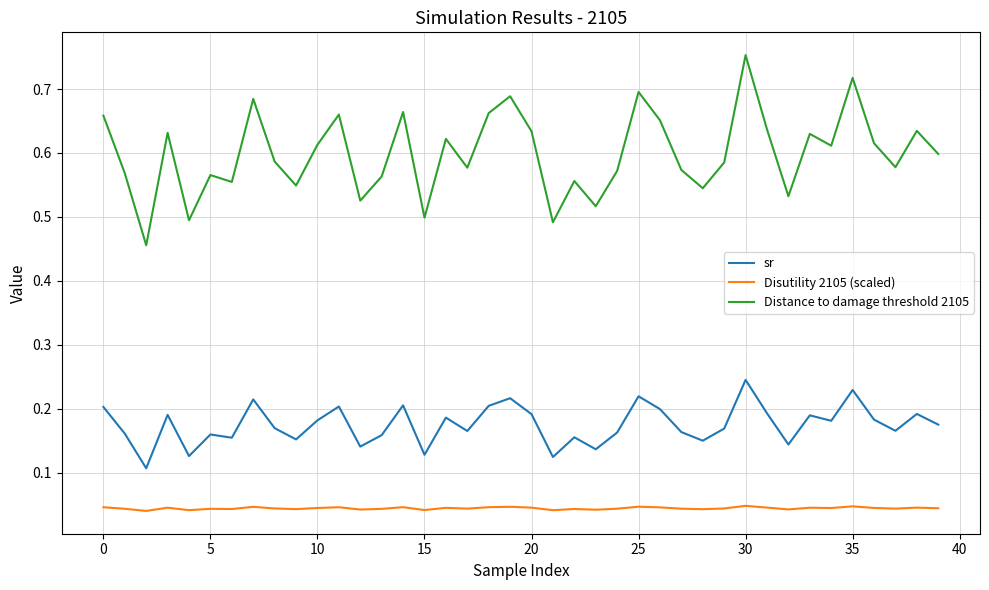

What is the difference between the second highest and minimum values in the Distance to damage threshold 2105 series?

0.3